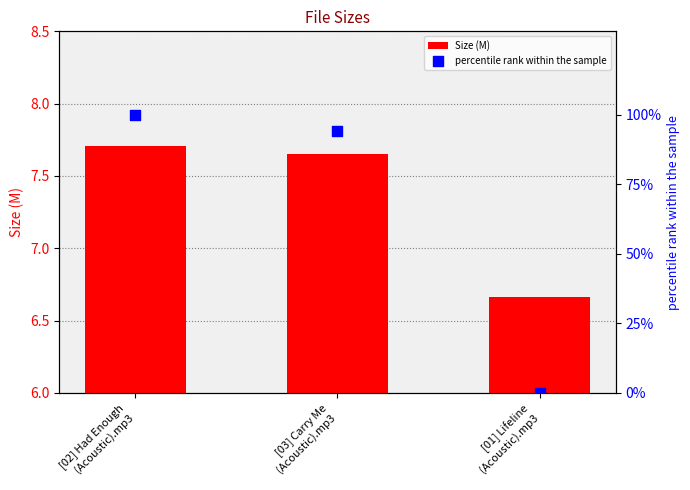

What are all the series names shown in the legend?

Size (M), percentile rank within the sample